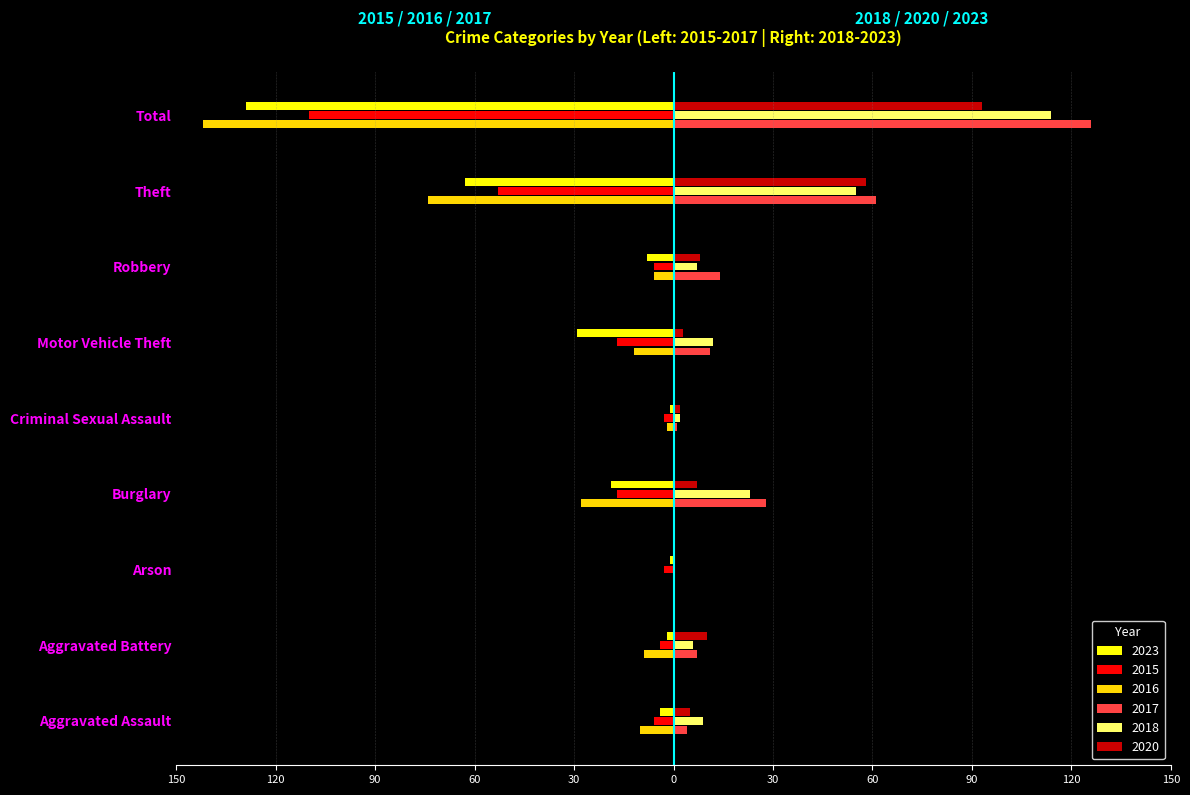

True or false: 2023 has a value of -12 at Robbery.

False